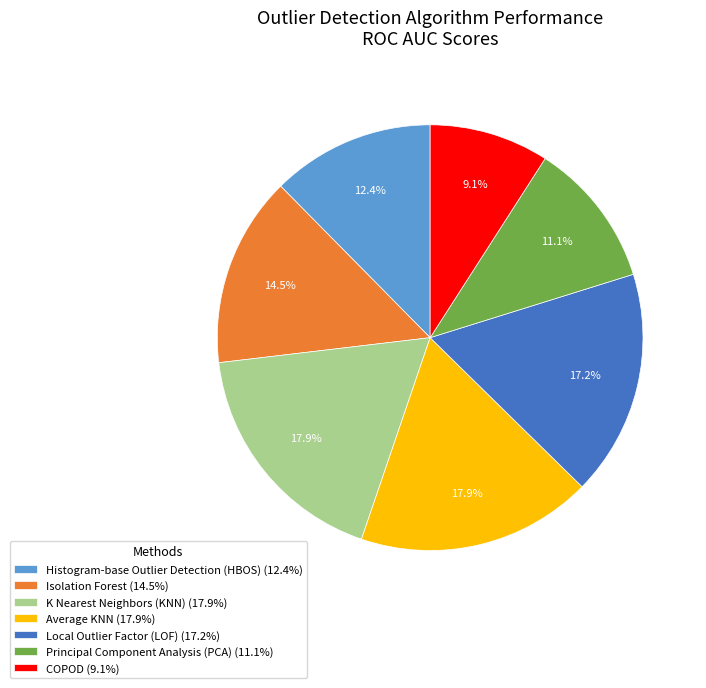

What percentage do Local Outlier Factor (LOF) (17.2%) and K Nearest Neighbors (KNN) (17.9%) together represent?

35.1%